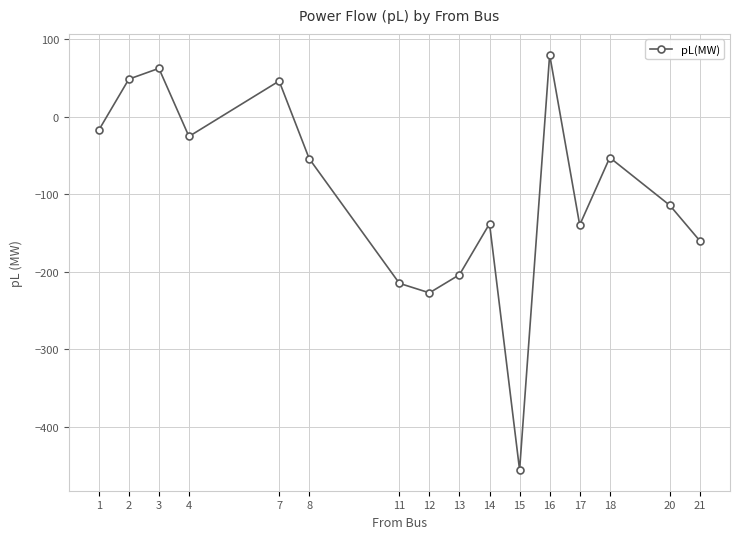

What is the value of the 9th point from the left?

-203.9